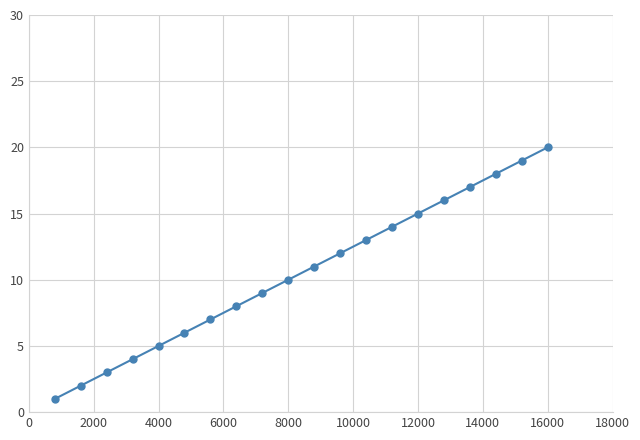

Is this an area chart (filled region under the line)?

No